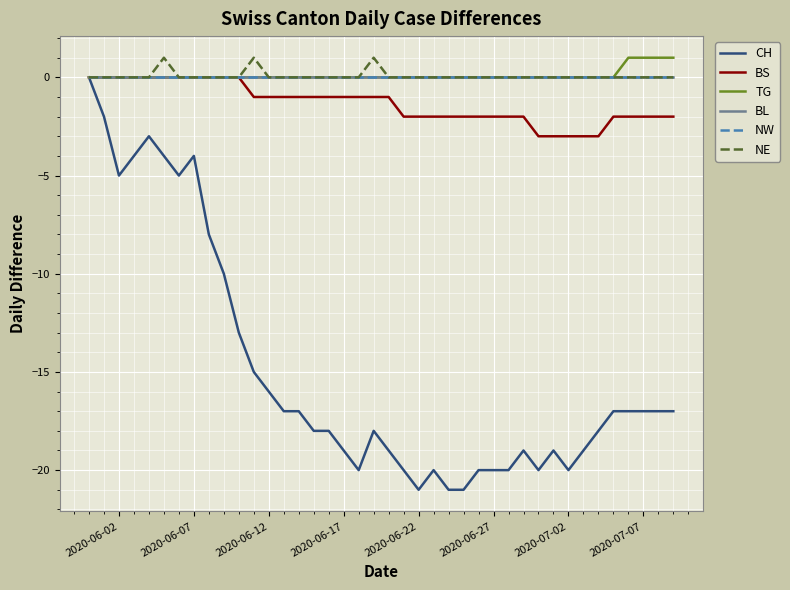

Is this an area chart (filled region under the line)?

No